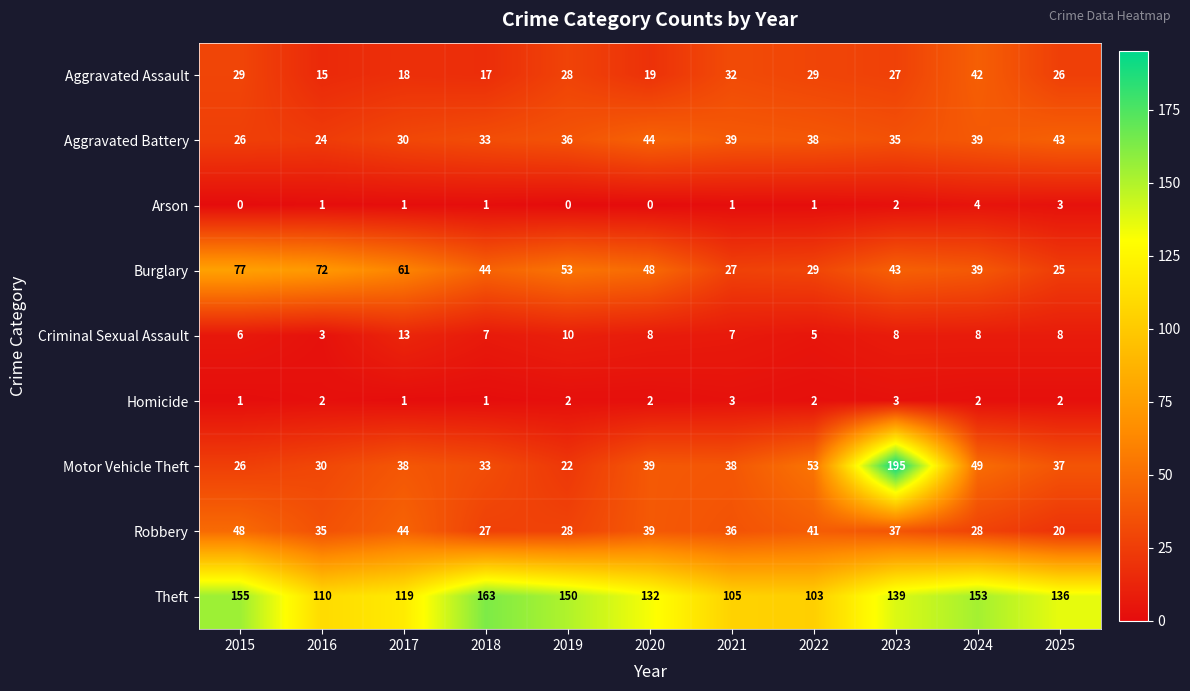

What is the difference between the maximum and minimum values in the Motor Vehicle Theft series?

173